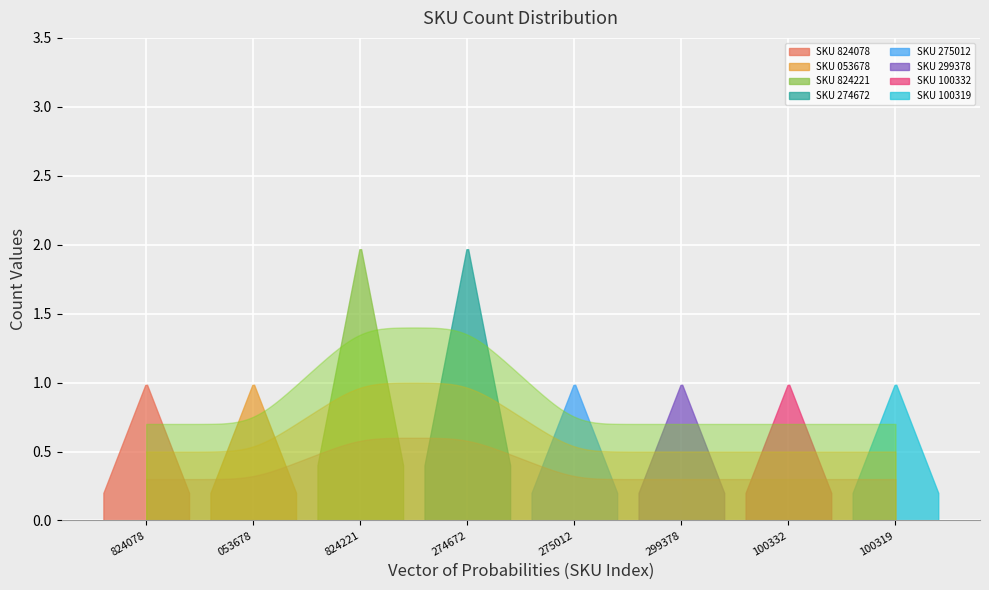

What is the difference between the maximum and minimum values?

1